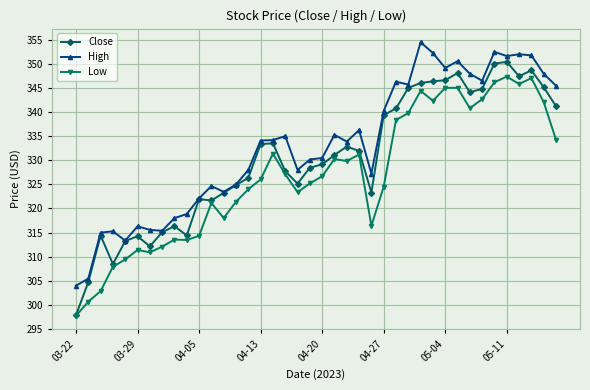

What is the lowest value of the Close series?

297.9